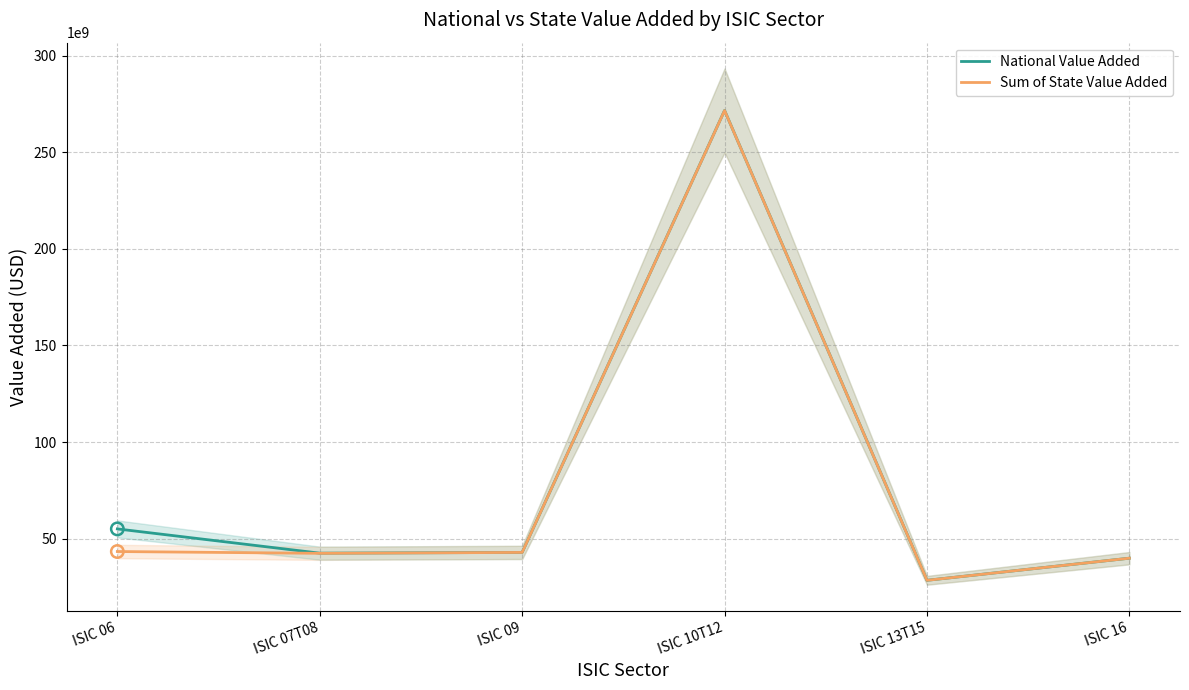

Which series has the largest total across all categories?

National Value Added